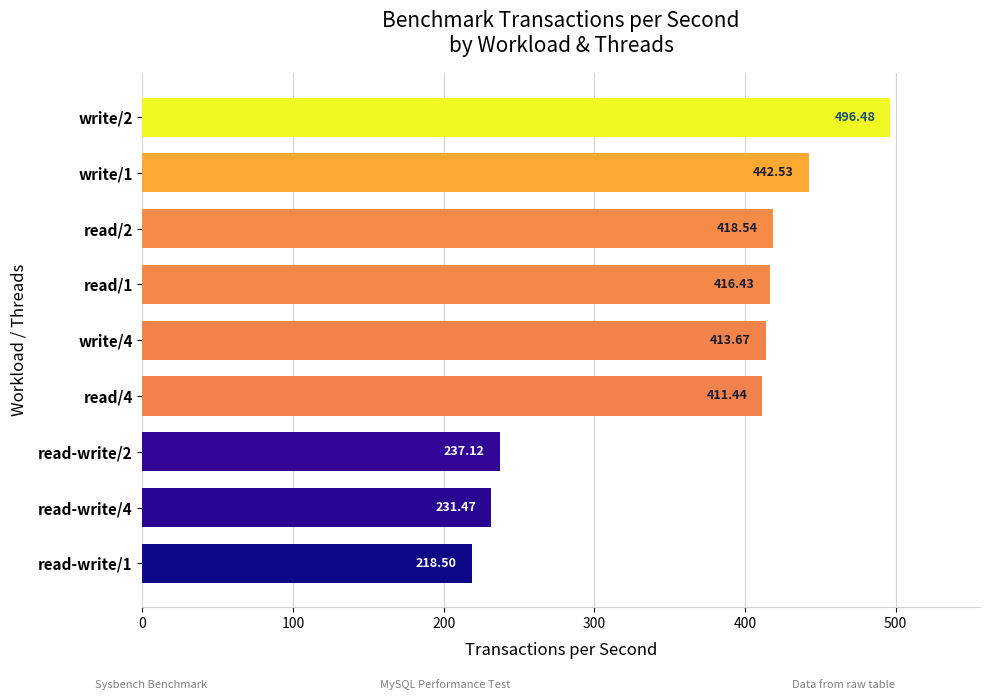

What is the change in value from write/4 to write/2?

+82.8